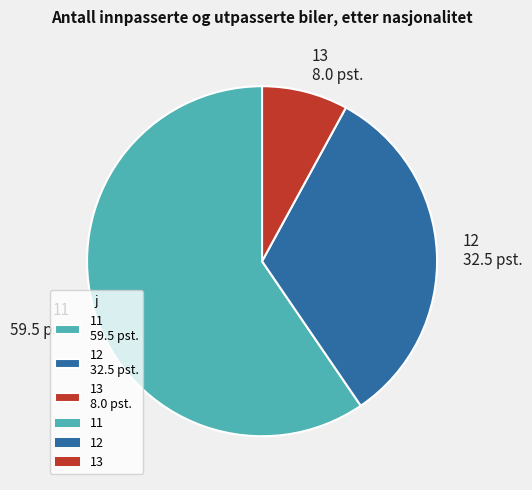

Between 11 and 13, which is larger?

11